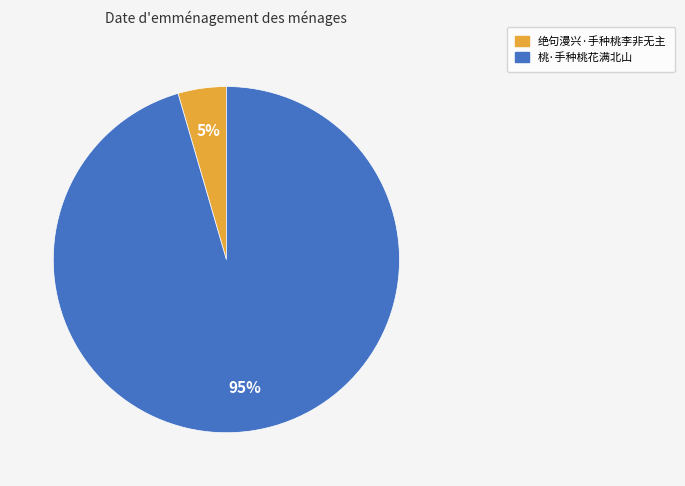

To the nearest percent, what is the combined percentage of 绝句漫兴·手种桃李非无主 and 桃·手种桃花满北山?

100%